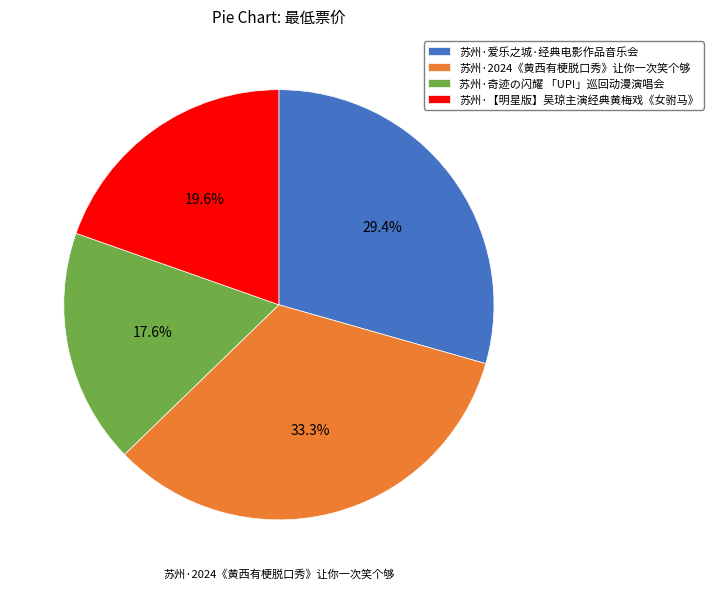

To the nearest percent, what is the difference between the largest and smallest slice percentages?

16%